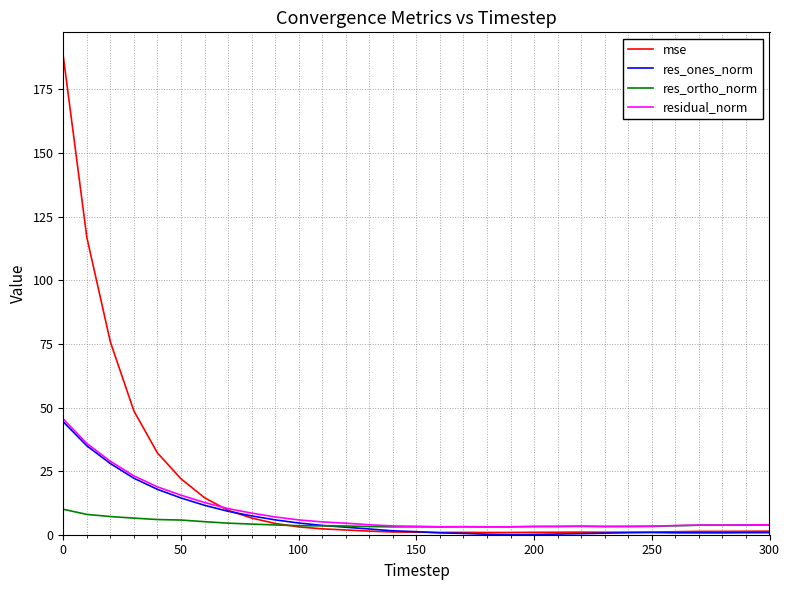

Is this an area chart (filled region under the line)?

No